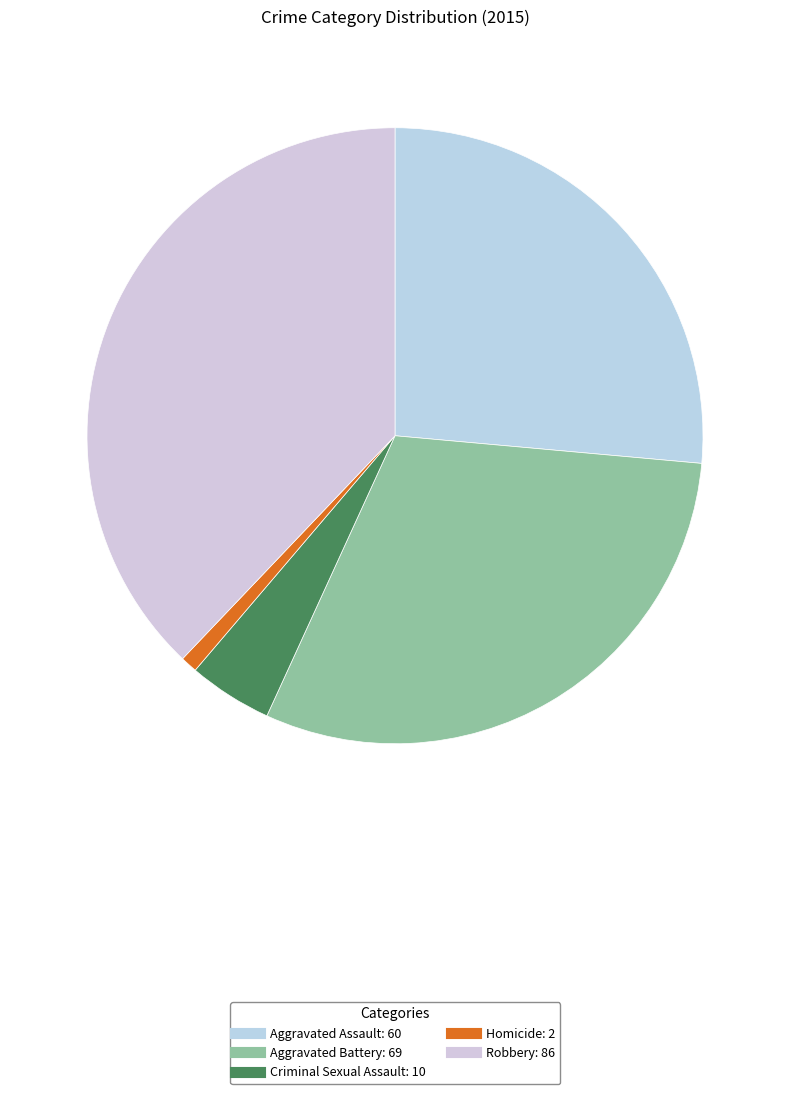

How many slices are in this pie chart?

5